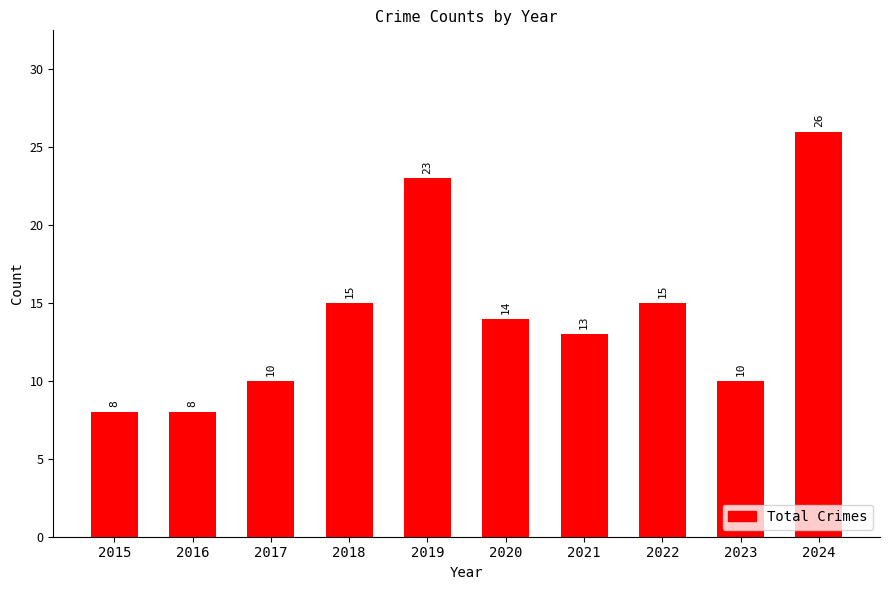

What is the value of the 2nd bar from the left?

8